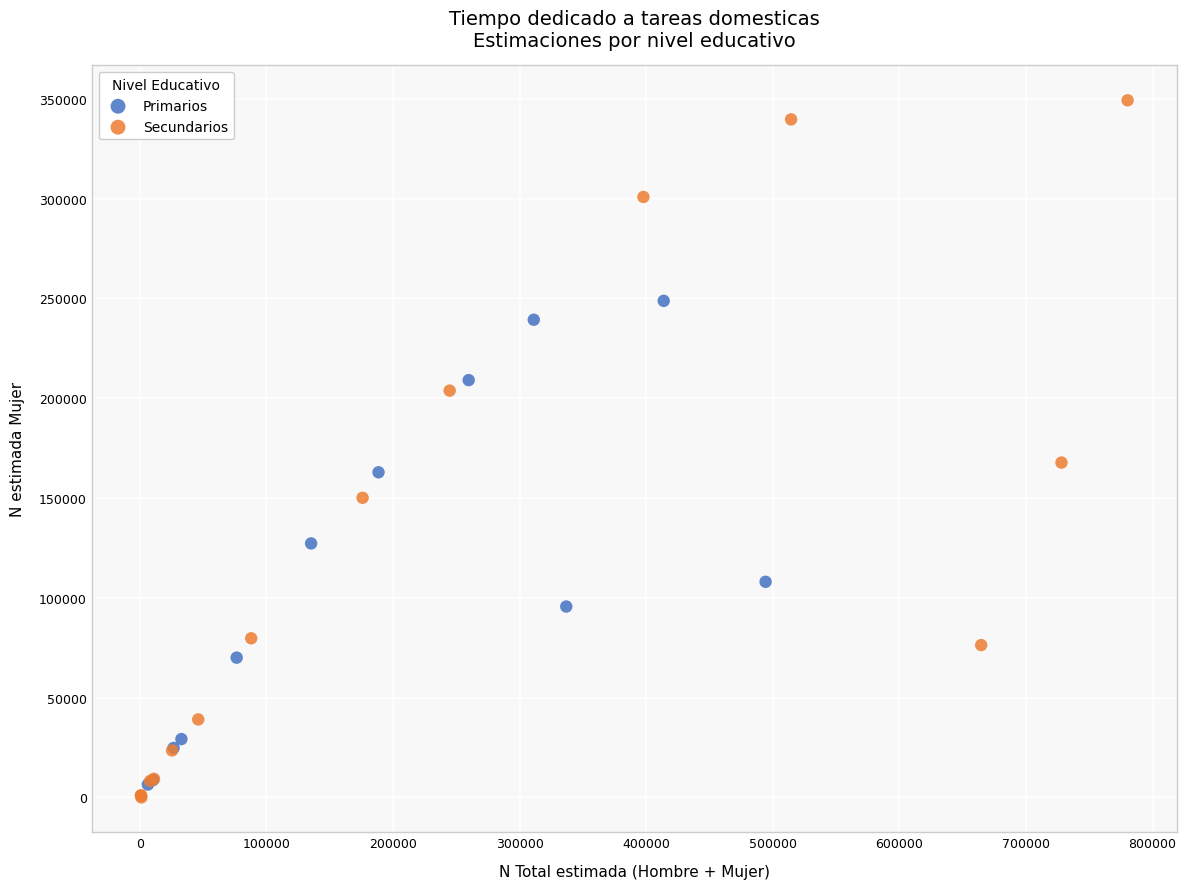

Which series has the largest Y range (max minus min)?

Secundarios